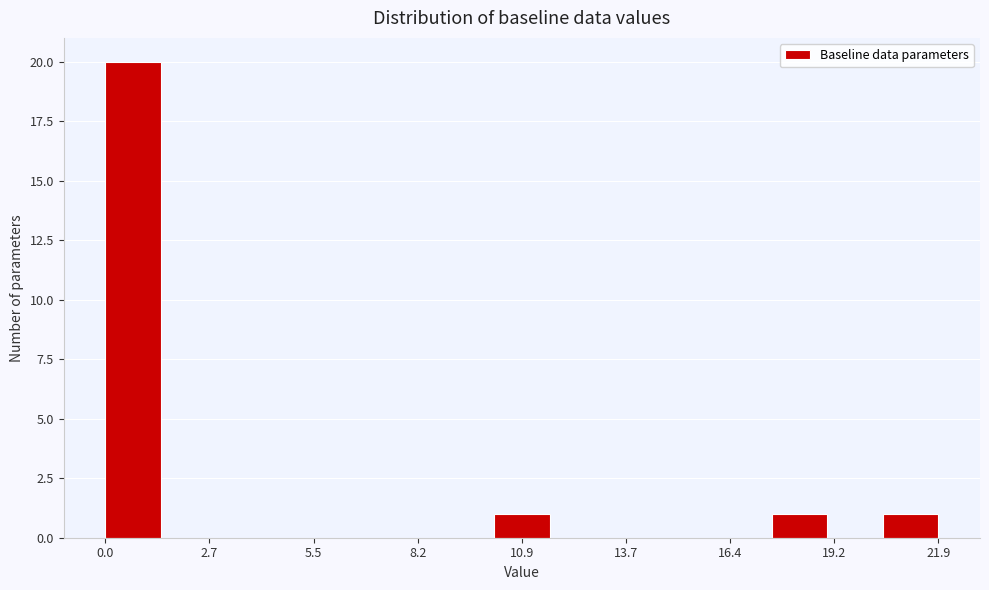

Read against the x-axis, roughly where is the centre of the tallest bar?

0.5